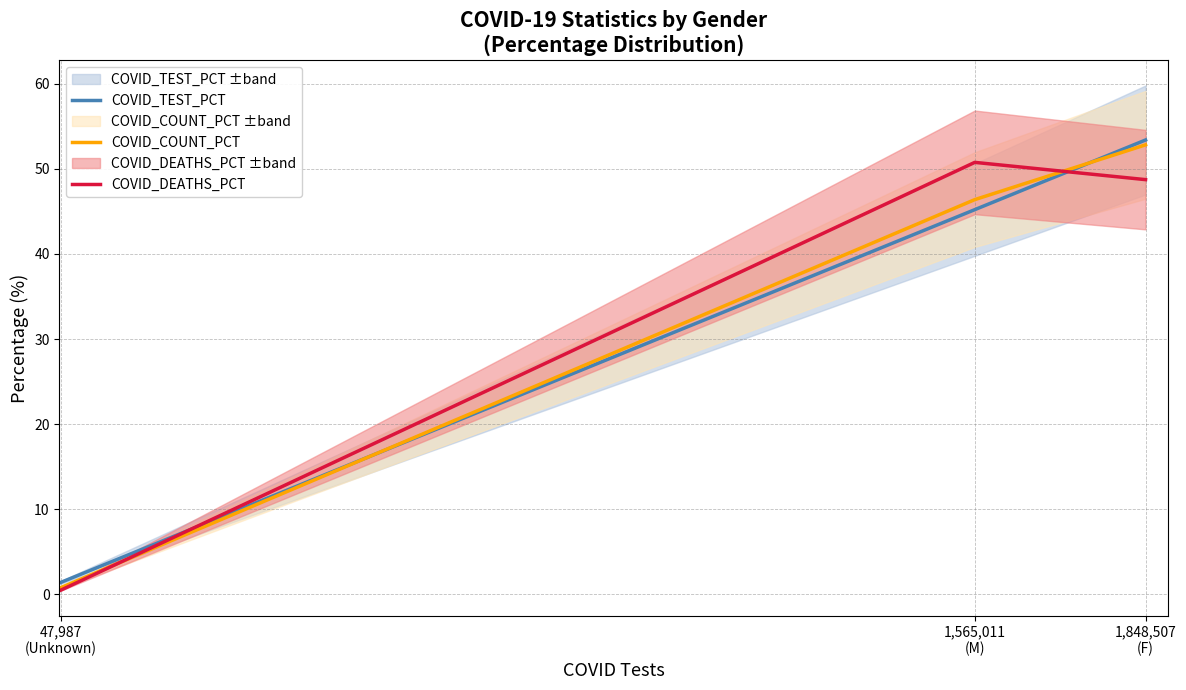

At how many categories does at least one series exceed 5?

2